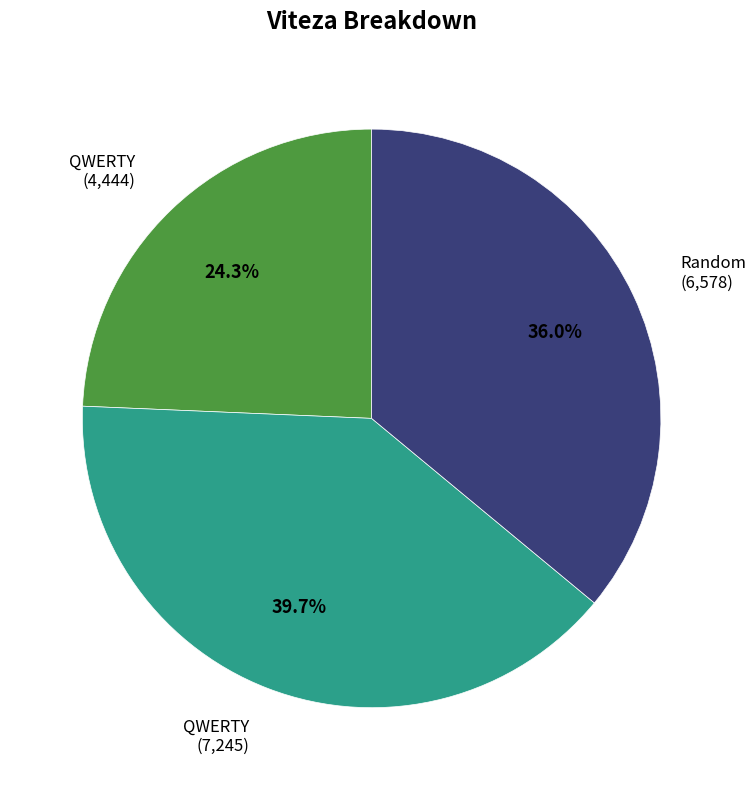

Is there any slice that represents more than half of the pie?

No